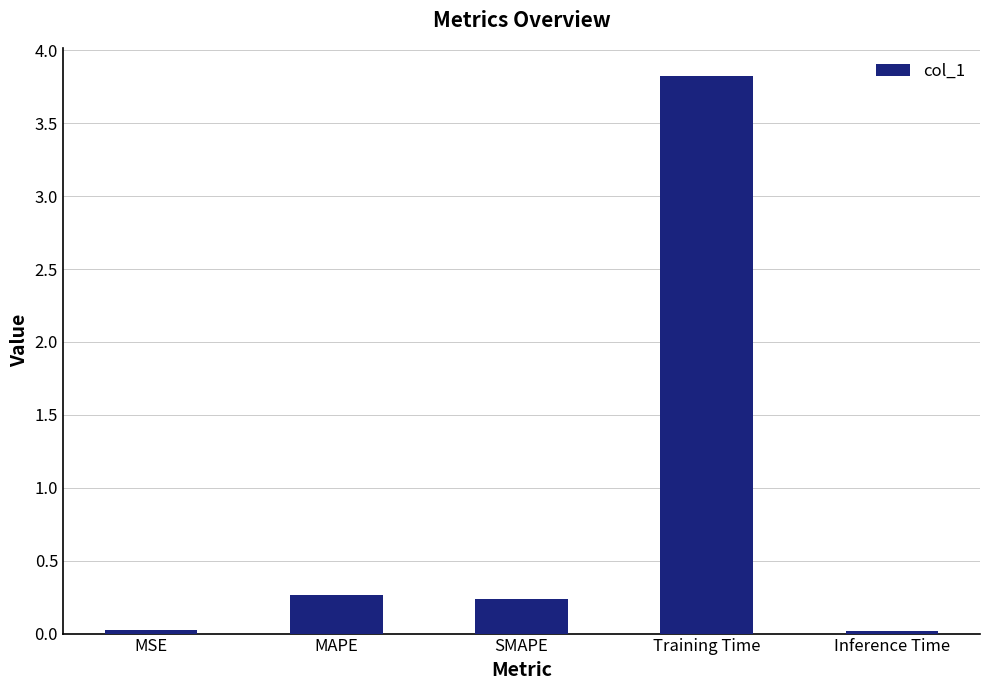

Which label corresponds to the largest value in the chart?

Training Time